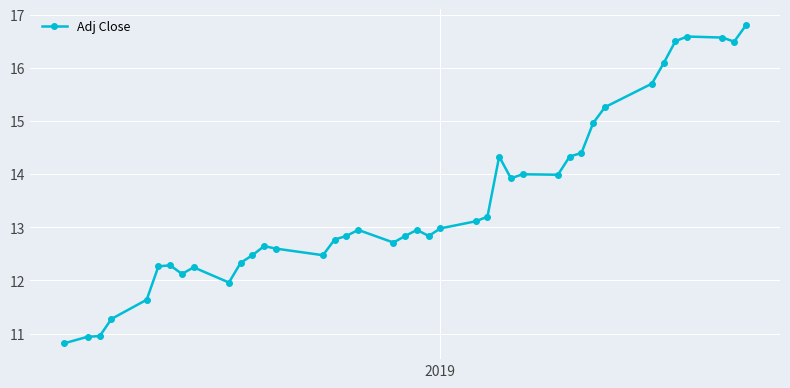

What is the value of the 26th point from the left?

14.3